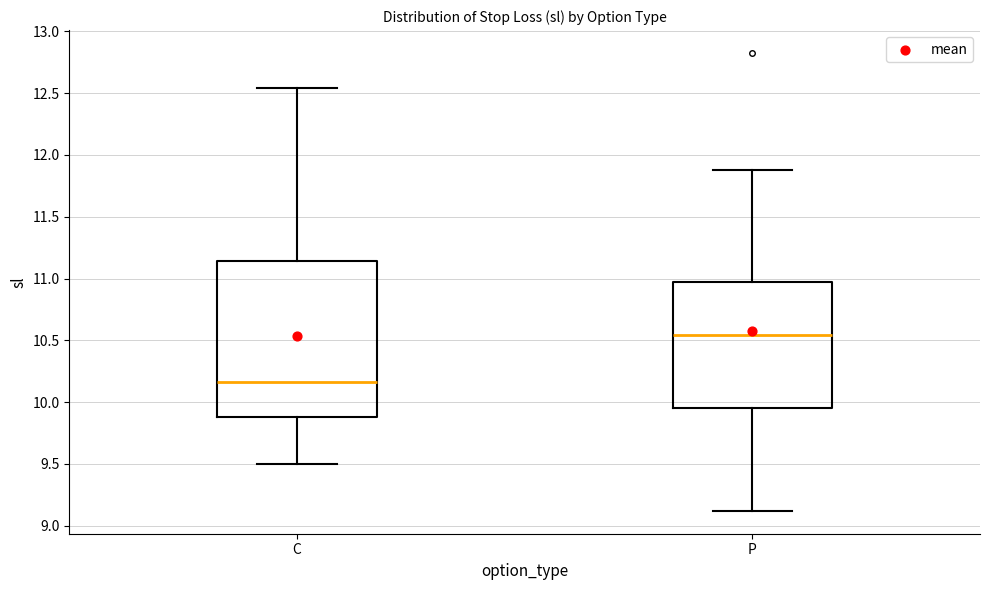

Reading left to right, read every box against the y-axis: the position of its median line, the range the box covers, and the ends of its whiskers. The values are not printed on the chart, so give them approximately, as read against the axis.

C: median 10.15, box 9.90 to 11.15, whiskers 9.50 to 12.55
P: median 10.55, box 9.95 to 10.95, whiskers 9.10 to 11.90